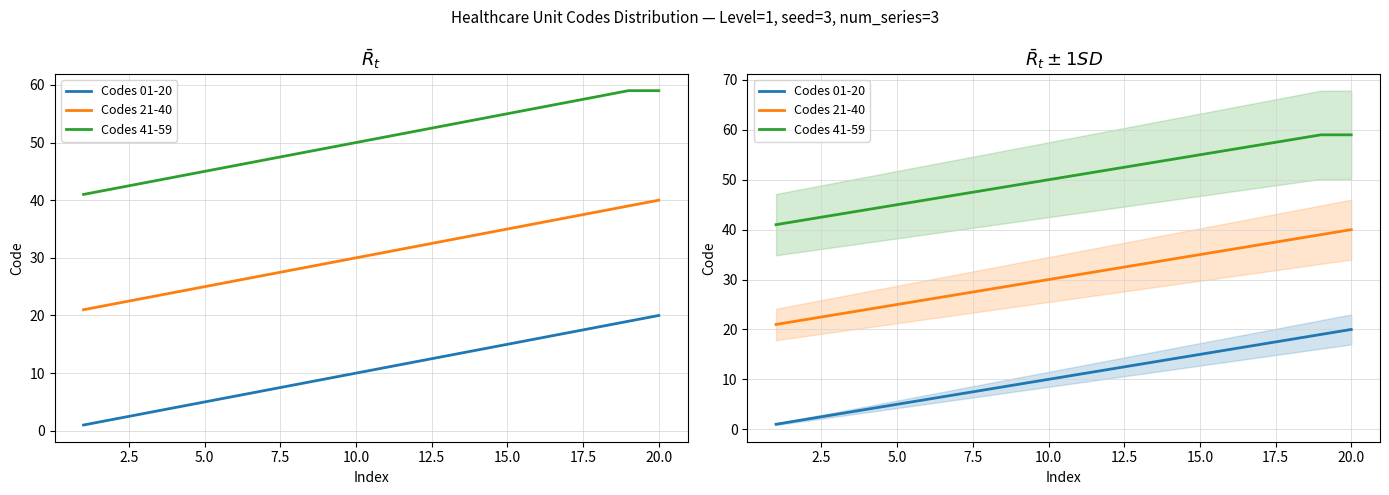

What is the difference between the maximum and minimum values in the Codes 41-59 series?

18